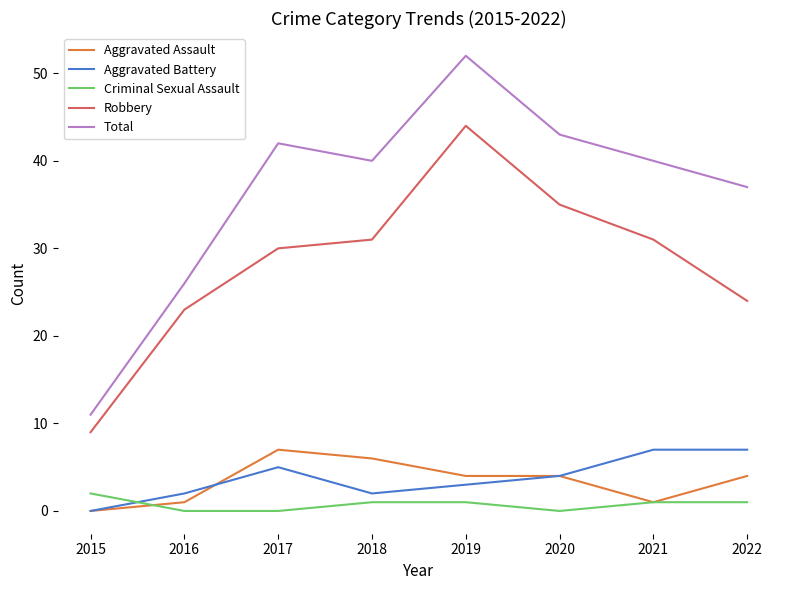

True or false: Criminal Sexual Assault and Total intersect in this chart.

False